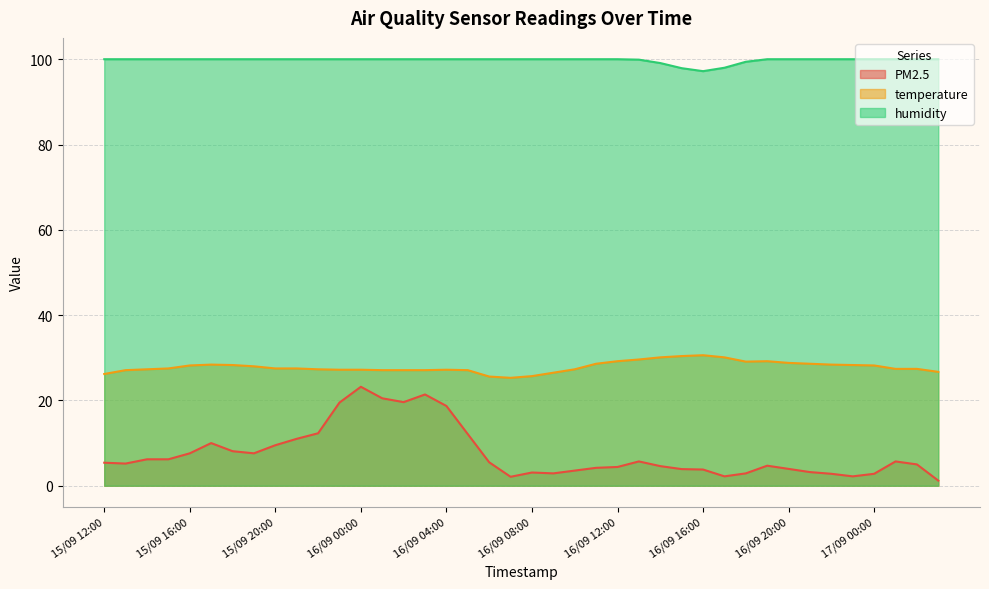

Does the chart display data point markers on the line(s)?

No